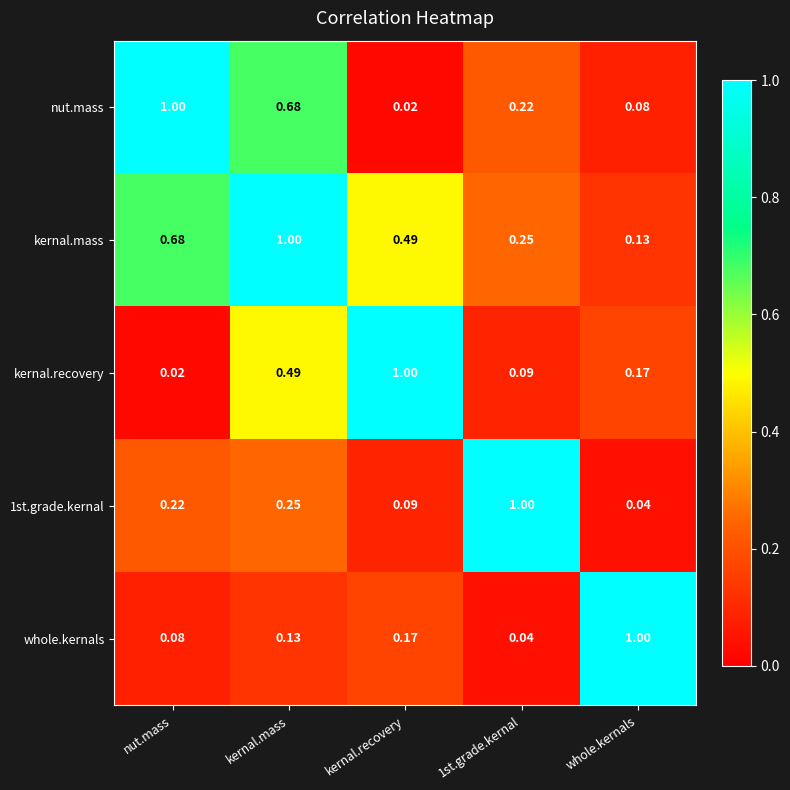

Which category has the lowest value in the kernal.mass series?

whole.kernals